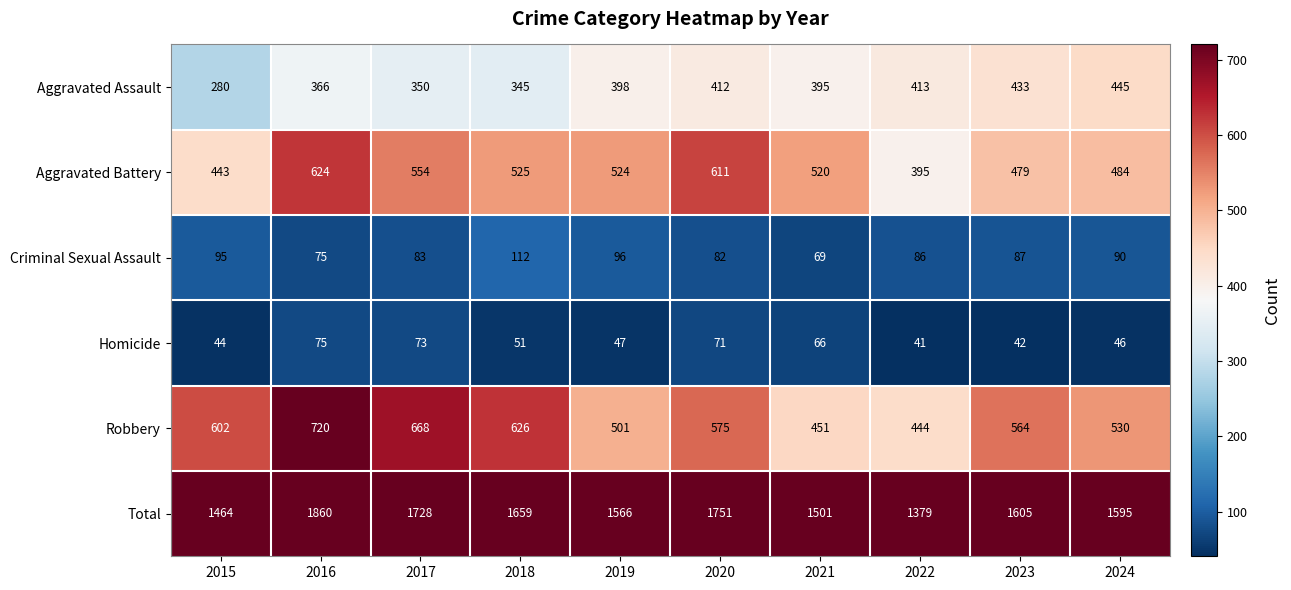

What is the average value of the Aggravated Assault series?

384